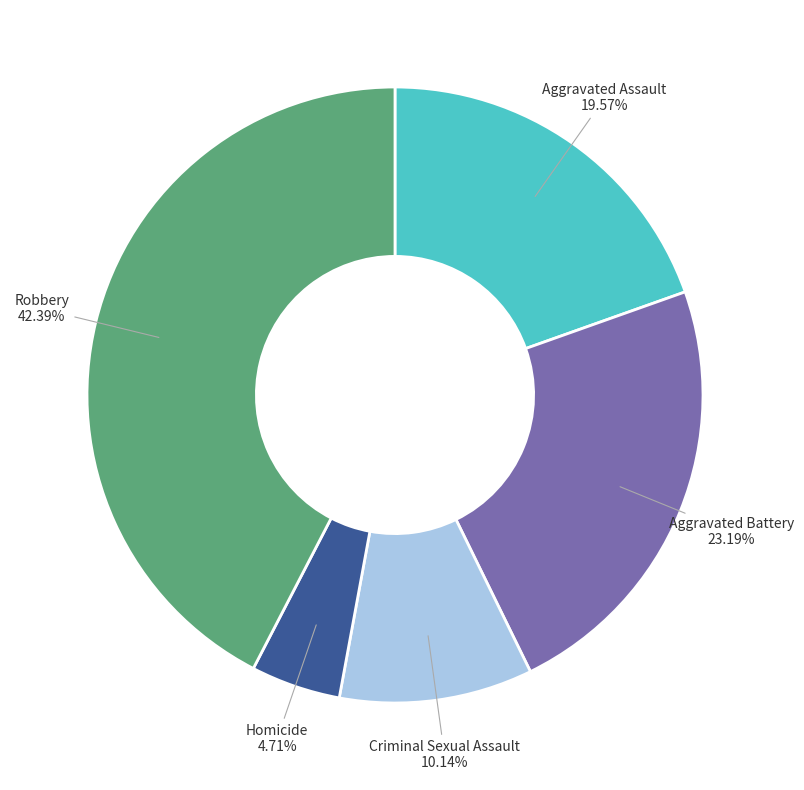

Is there a majority slice in this chart?

No